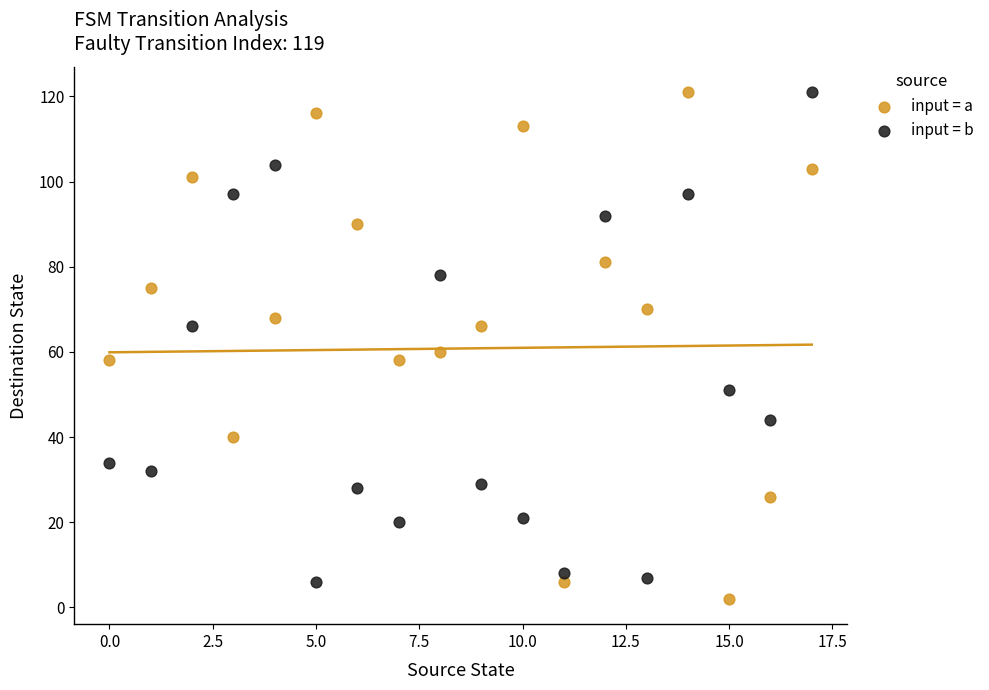

Which series contains the lowest Y value?

input = a